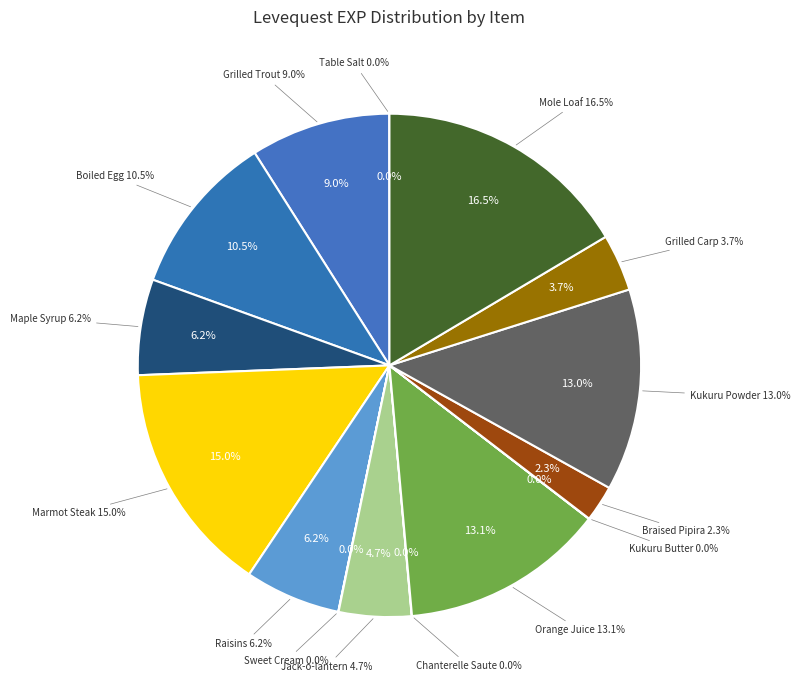

Is it true that Kukuru Butter is 0% of the pie?

True